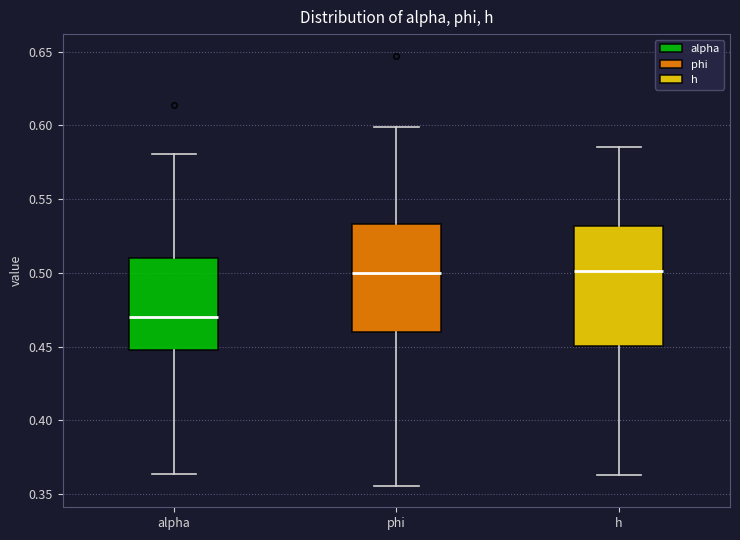

Comparing the boxes themselves (not the whiskers), which one is the tallest?

h